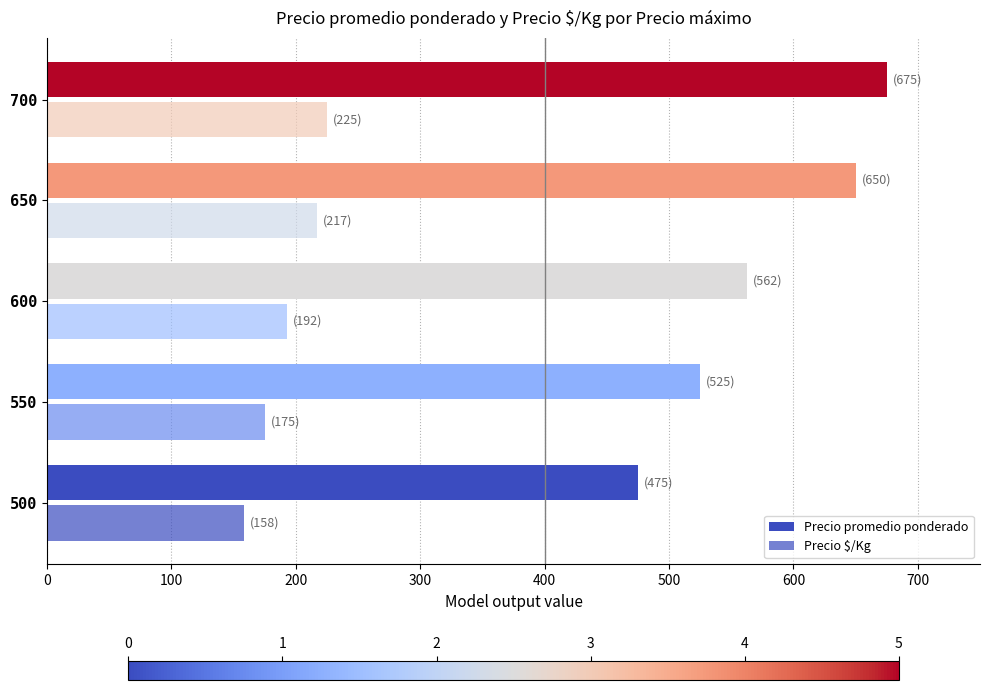

How many values in the Precio promedio ponderado series exceed 562?

3